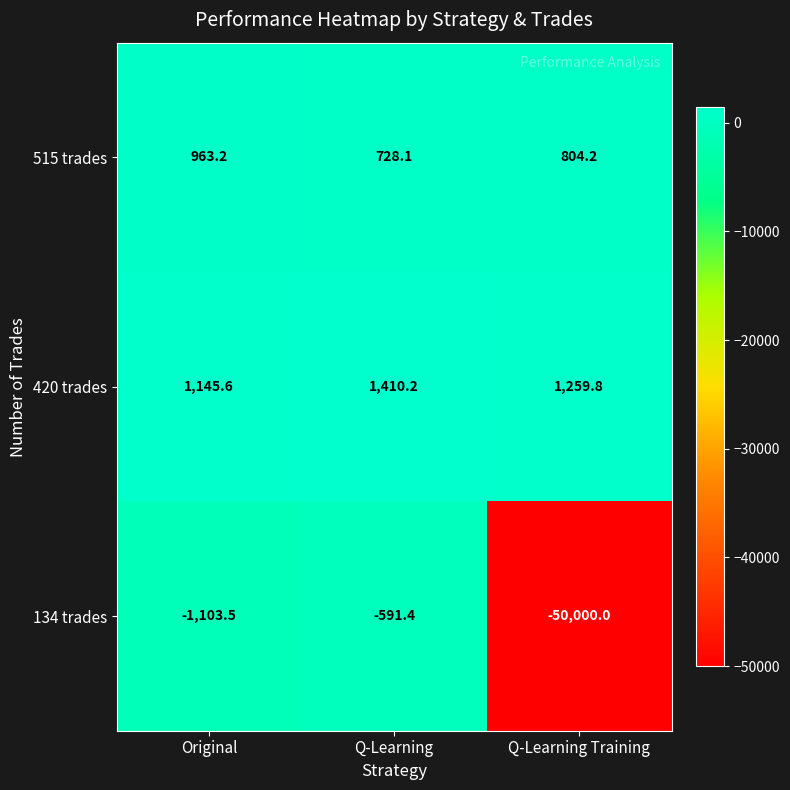

What is the greatest value displayed?

1410.2